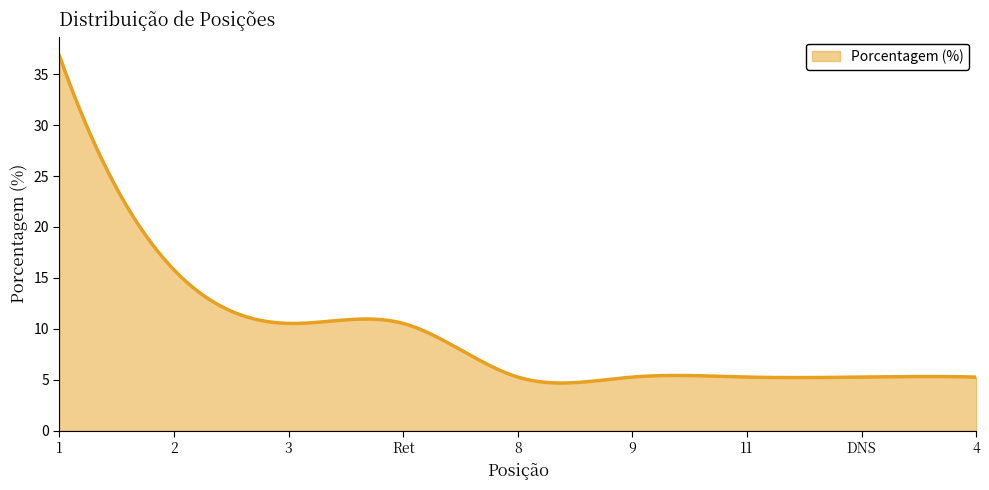

What is the difference between the maximum and minimum values?

32.2